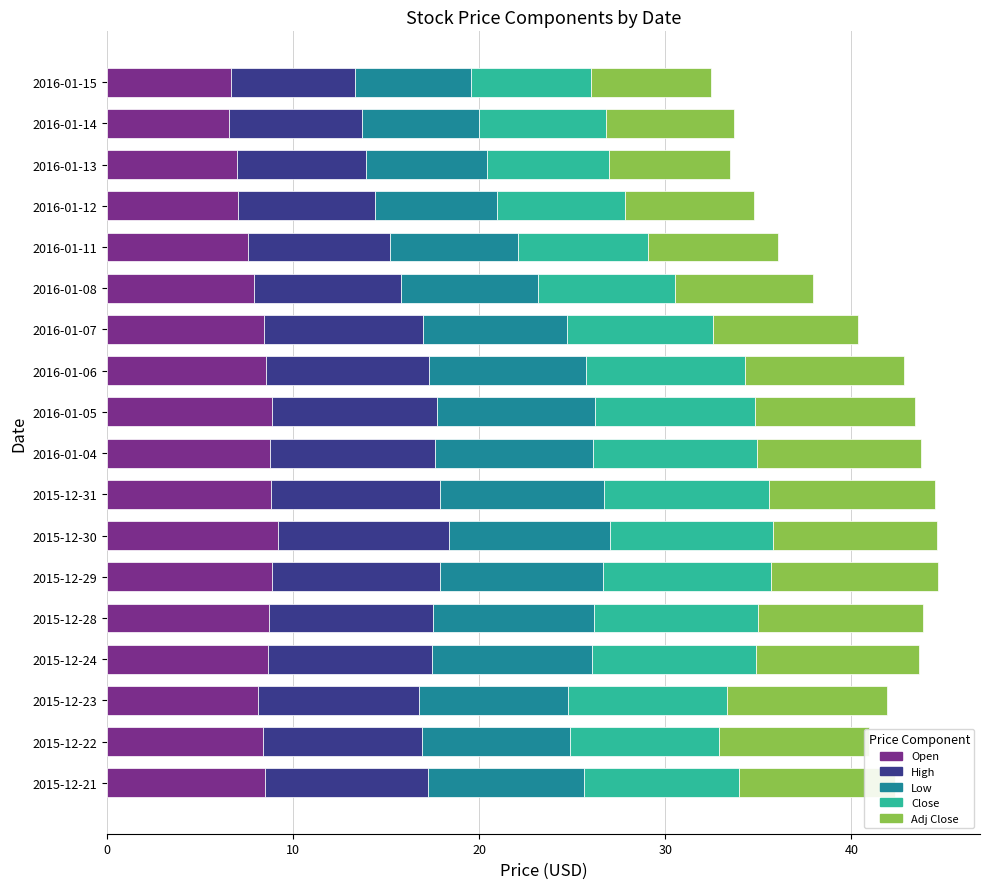

What is the sum of all Open values?

146.5